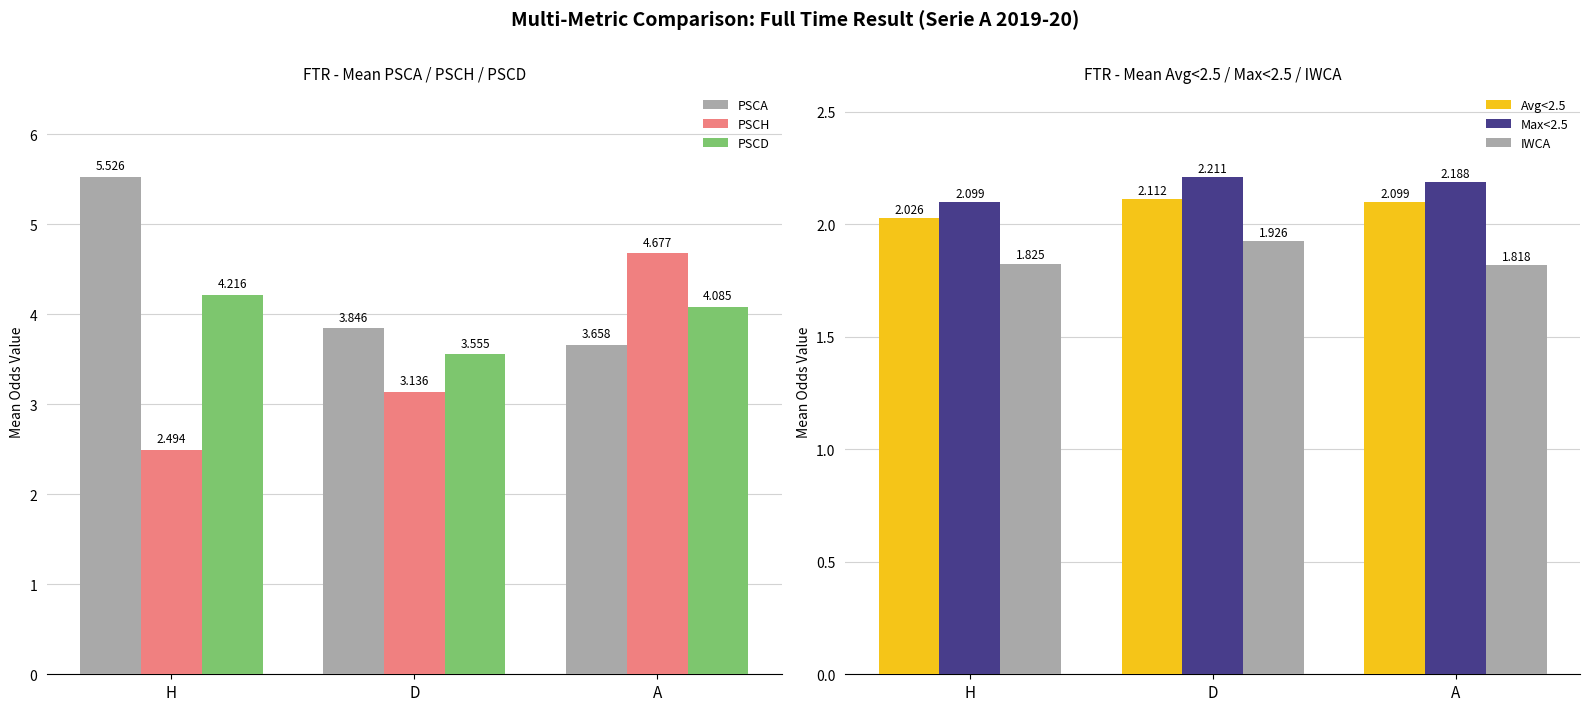

What is the label of the 3rd bar from the right?

H